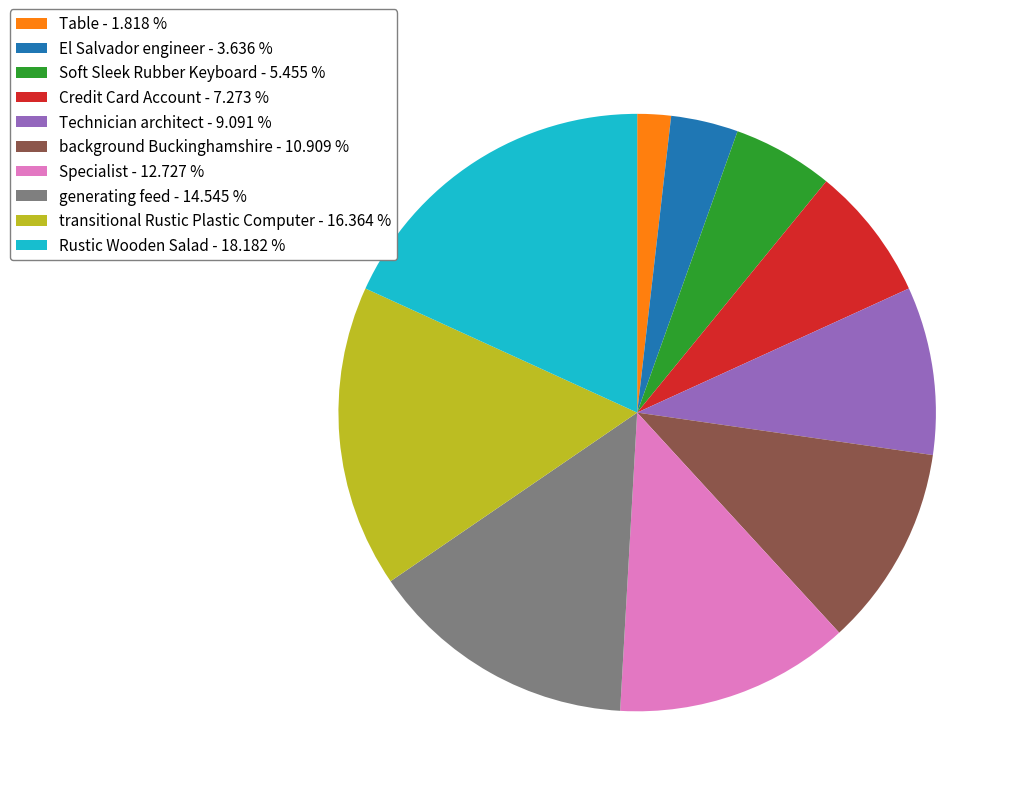

Rank the categories by value from highest to lowest.

Rustic Wooden Salad, transitional Rustic Plastic Computer, generating feed, Specialist, background Buckinghamshire, Technician architect, Credit Card Account, Soft Sleek Rubber Keyboard, El Salvador engineer, Table